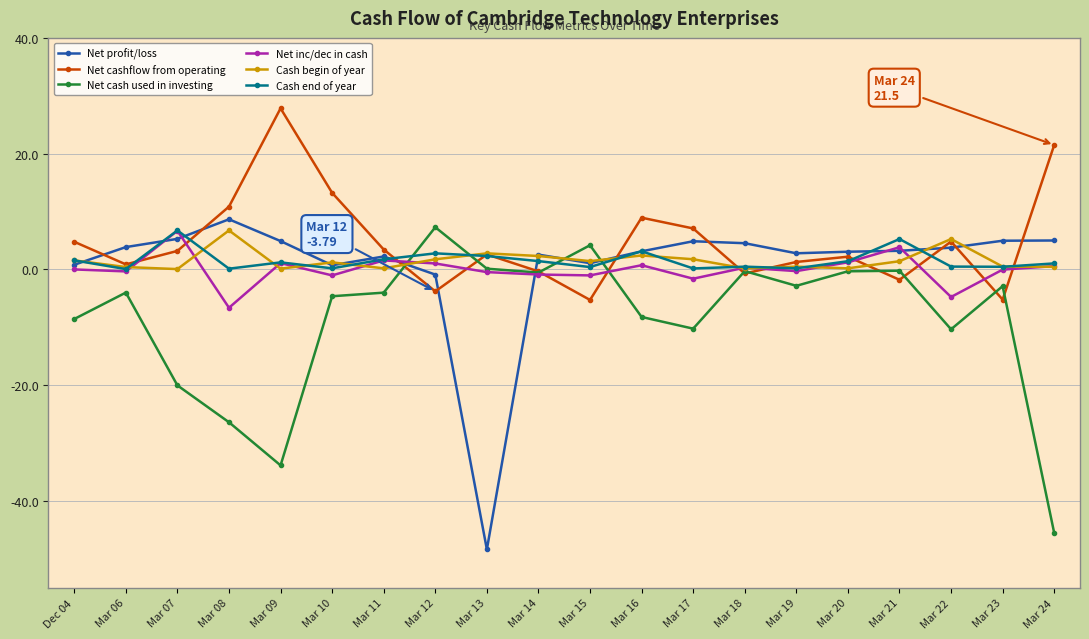

At which category does the chart reach its minimum across all series?

Mar 13